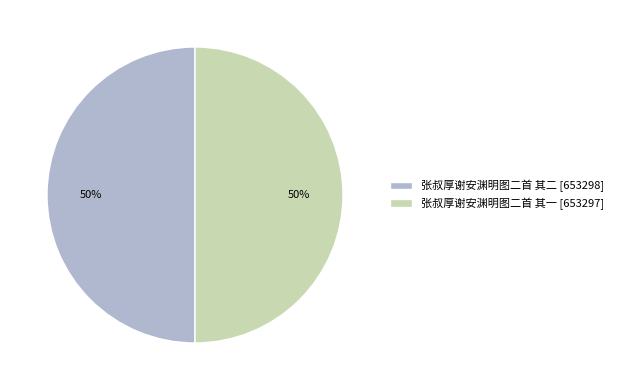

Is it true that 张叔厚谢安渊明图二首 其一 is 50% of the pie?

True